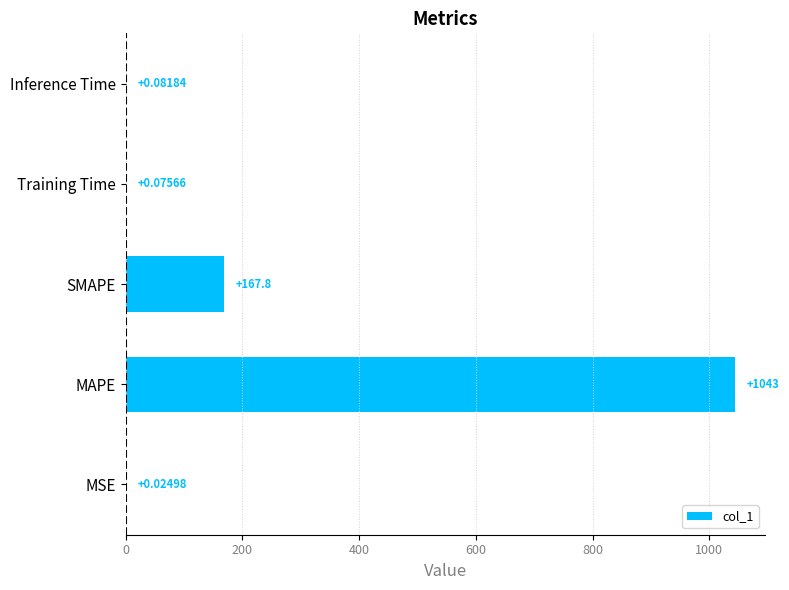

At which label is the value closest to 521?

SMAPE